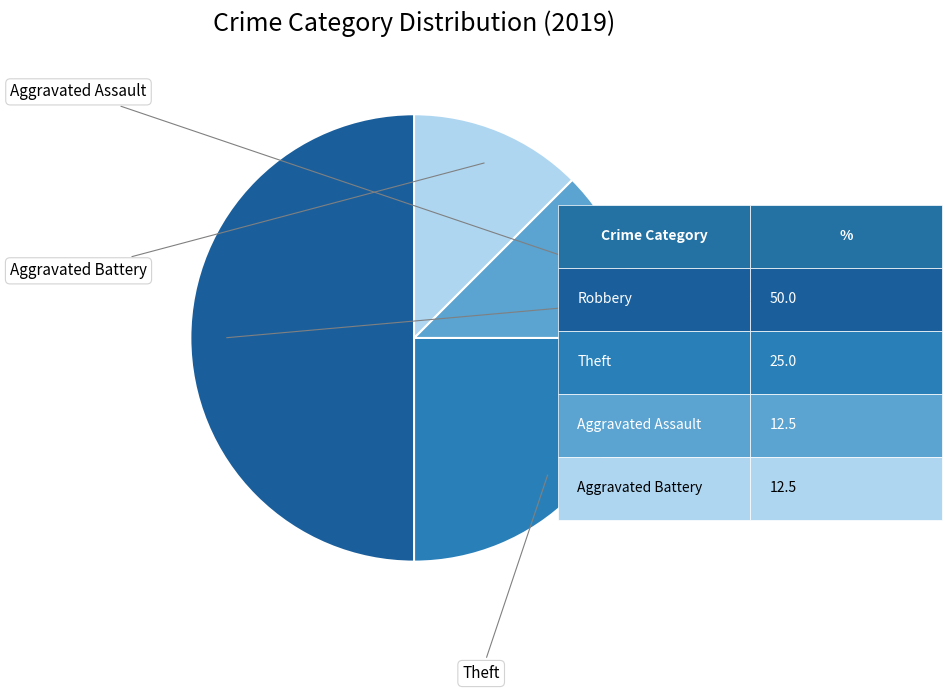

How many segments does this pie chart have?

4